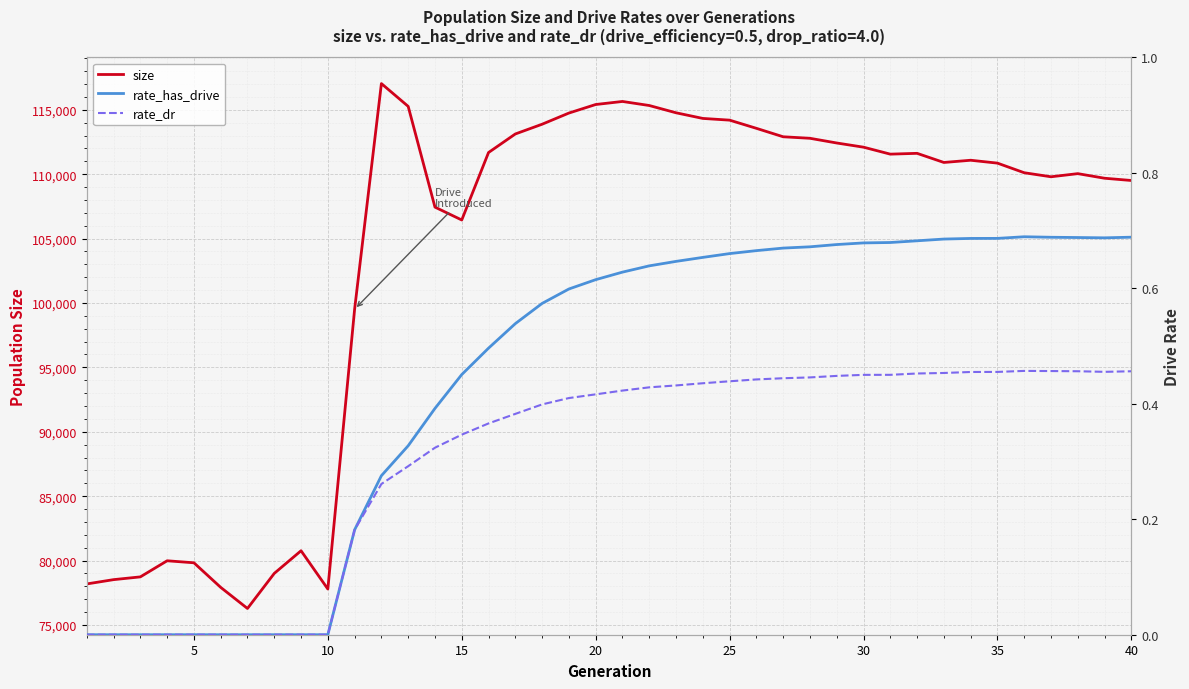

True or false: size and rate_dr intersect in this chart.

False